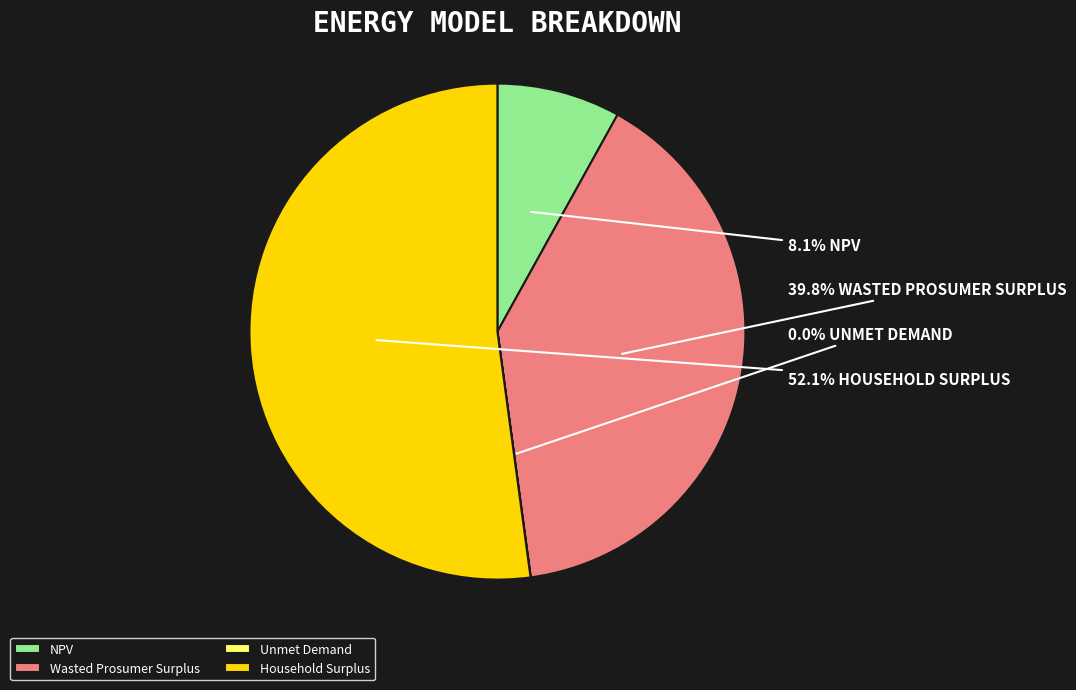

Which slice is the largest?

Household Surplus